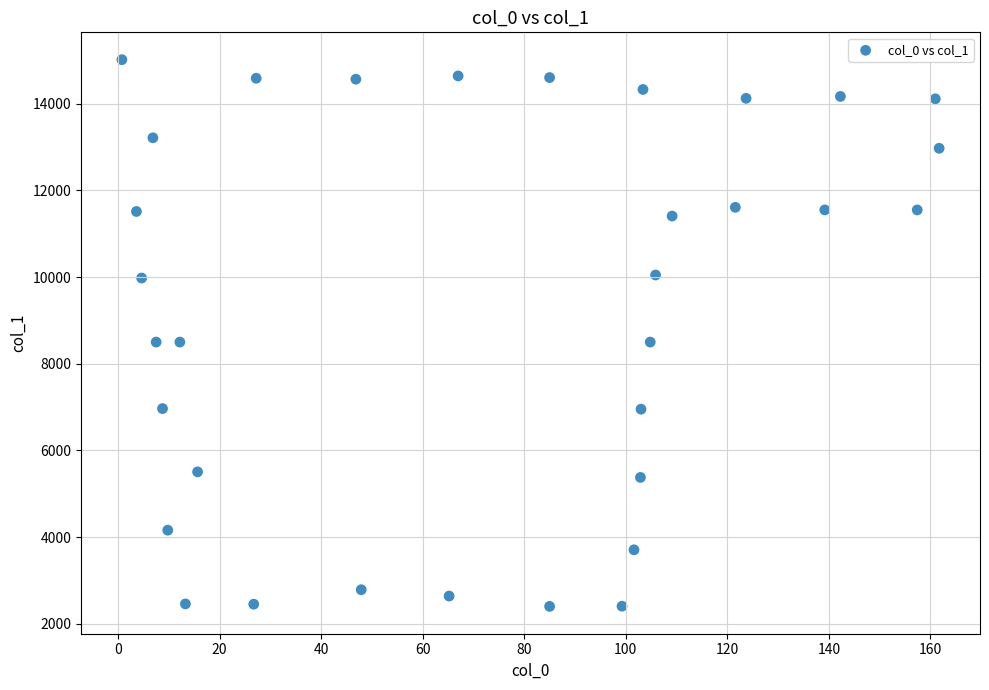

What is the range of Y values (max minus min)?

12613.1